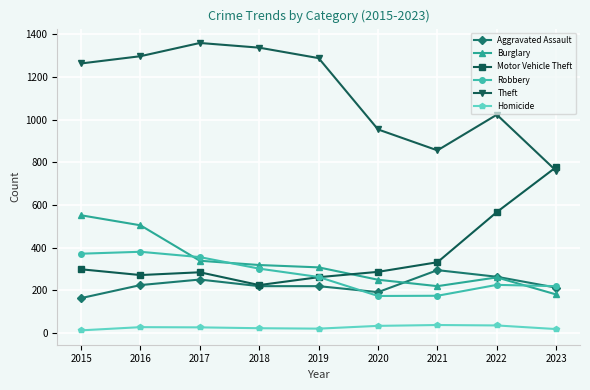

What is the value of the Motor Vehicle Theft point at the 9th from the left?

778